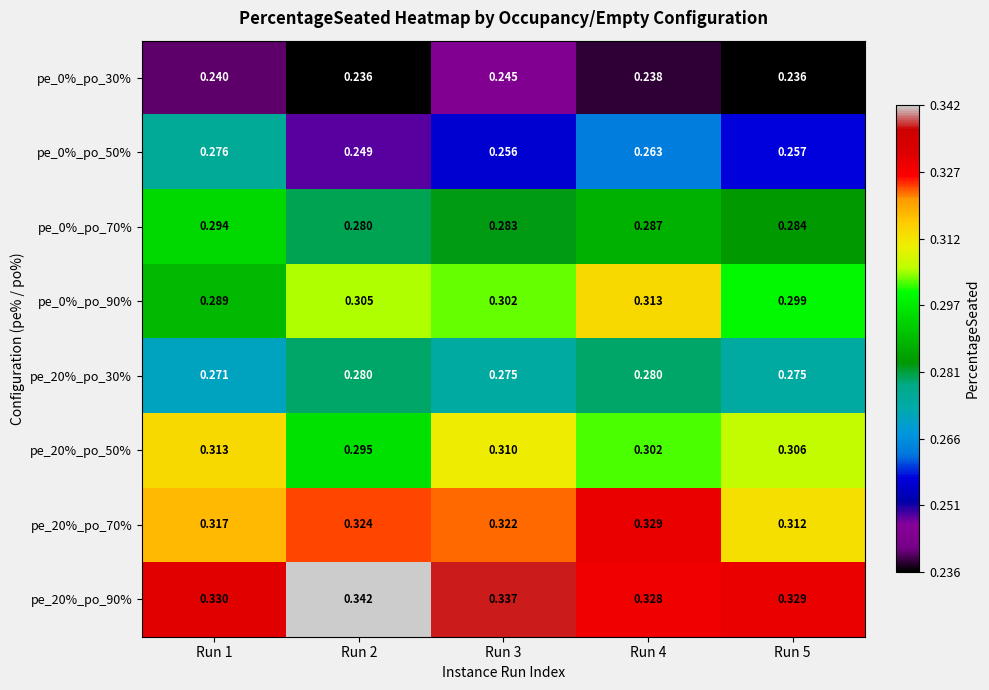

Is the value of pe_20%_po_30% at Run 1 greater than the value of pe_20%_po_50% at Run 4?

No